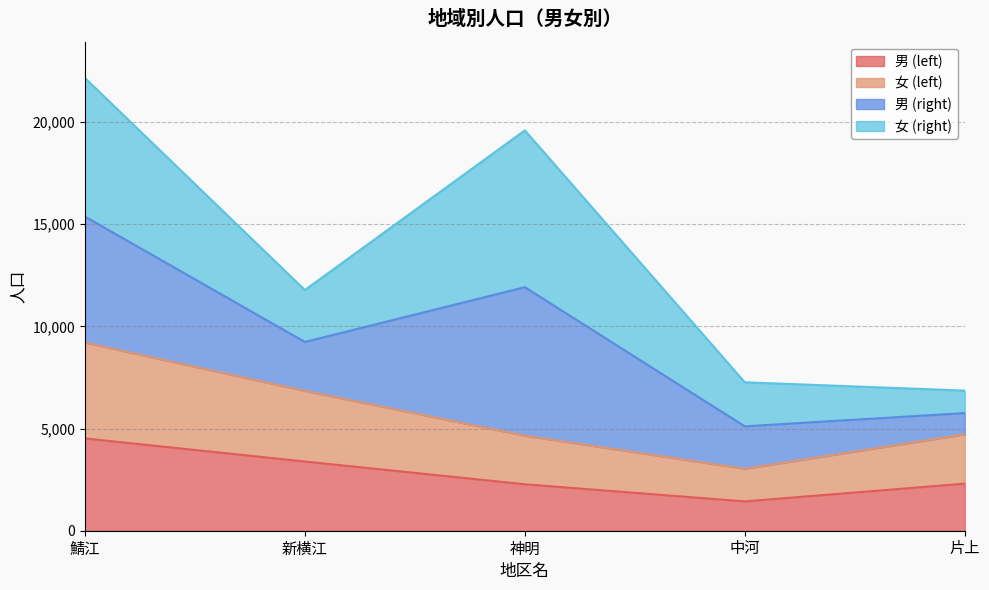

What is the lowest value of the 男 (left) series?

1436